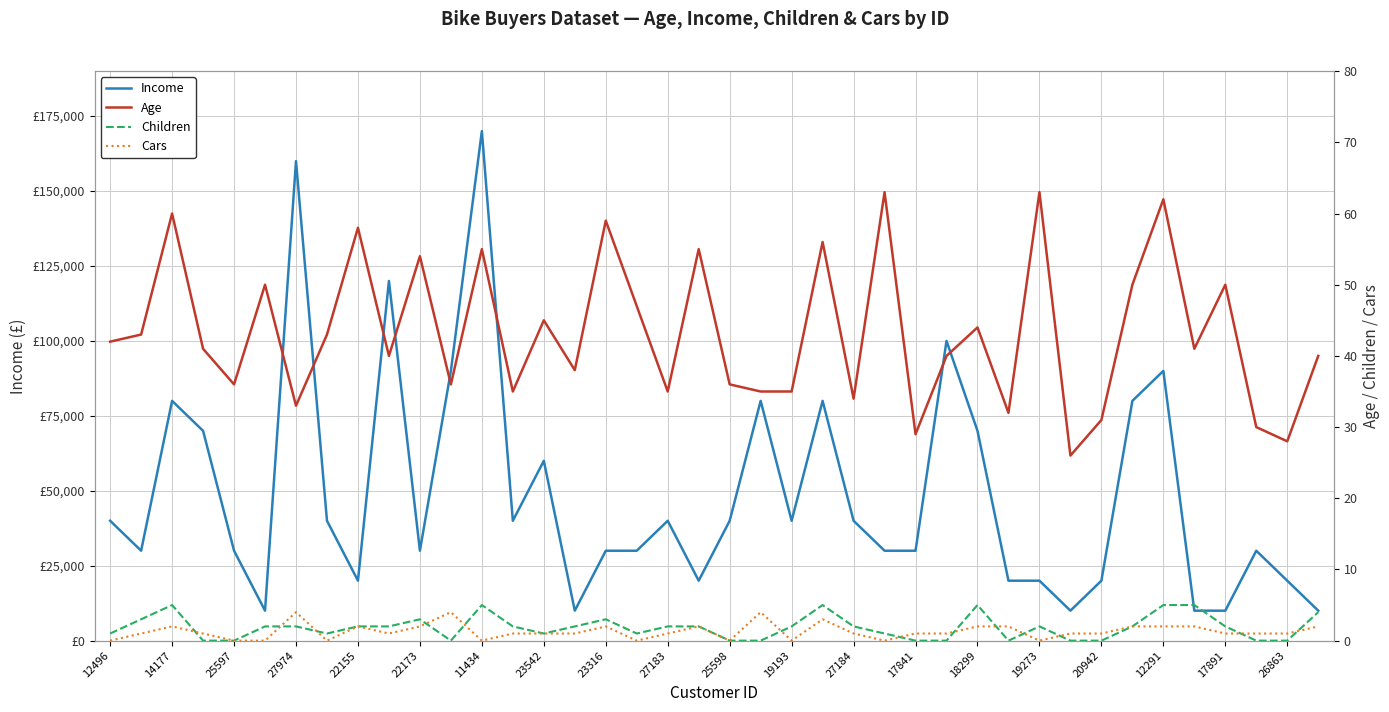

Count the Children values in the range 0 to 3.

33